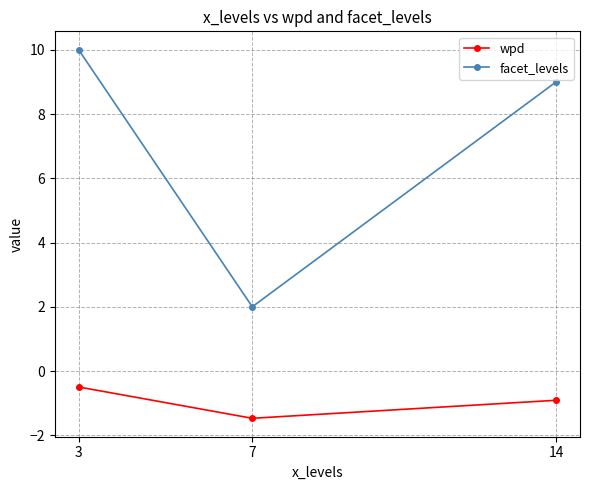

The value of wpd at 7 is -1.5. True or false?

True